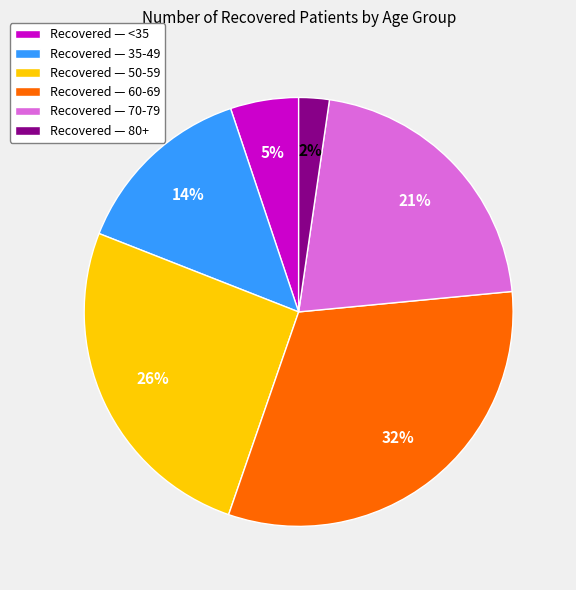

To the nearest percent, what is the difference between the largest and smallest slice percentages?

30%